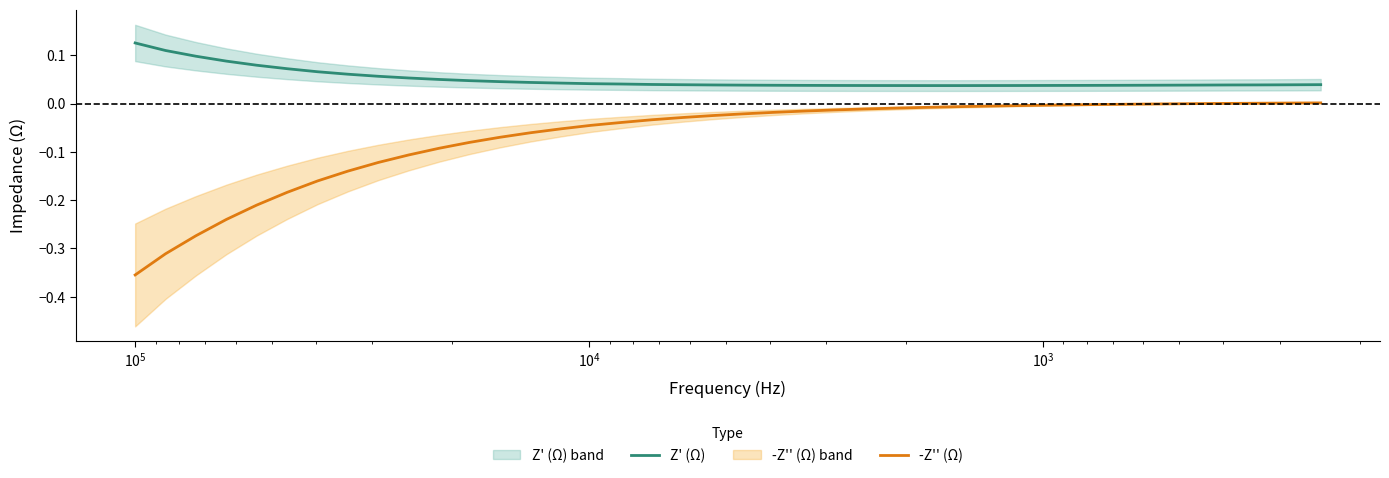

Reading left to right, what are all the values shown in this chart?

Z' (Ω): 0.1	0.1	0.1	0.1	0.1	0.1	0.1	0.1	0.1	0.1	0.0	0.0	0.0	0.0	0.0	0.0	0.0	0.0	0.0	0.0	0.0	0.0	0.0	0.0	0.0	0.0	0.0	0.0	0.0	0.0	0.0	0.0	0.0	0.0	0.0	0.0	0.0	0.0	0.0	0.0
-Z'' (Ω): -0.4	-0.3	-0.3	-0.2	-0.2	-0.2	-0.2	-0.1	-0.1	-0.1	-0.1	-0.1	-0.1	-0.1	-0.1	-0.0	-0.0	-0.0	-0.0	-0.0	-0.0	-0.0	-0.0	-0.0	-0.0	-0.0	-0.0	-0.0	-0.0	-0.0	-0.0	-0.0	-0.0	-0.0	-0.0	-0.0	0.0	0.0	0.0	0.0